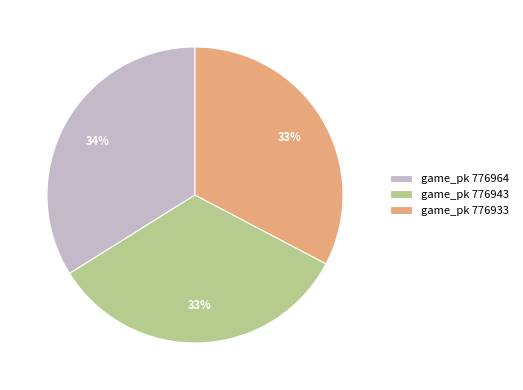

Does game_pk 776964 represent more than half of the total?

No